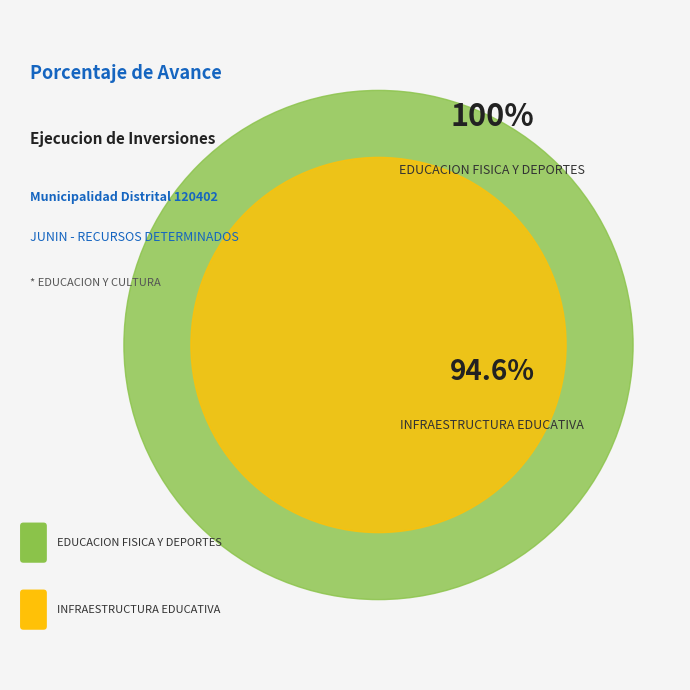

Is there a majority slice in this chart?

Yes